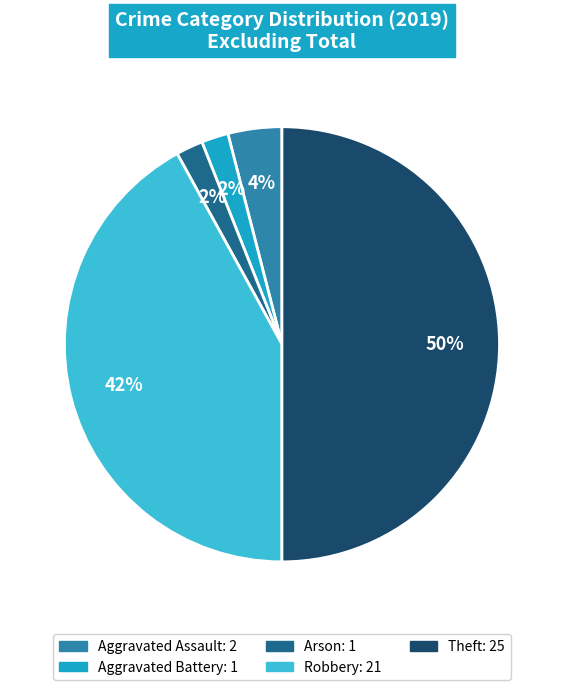

Do Aggravated Battery and Robbery together represent more than half of the pie?

No